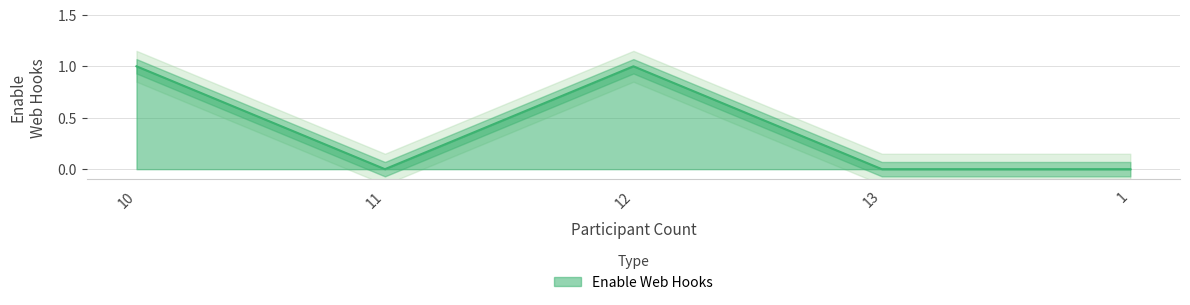

What is the label of the 3rd point from the right?

12